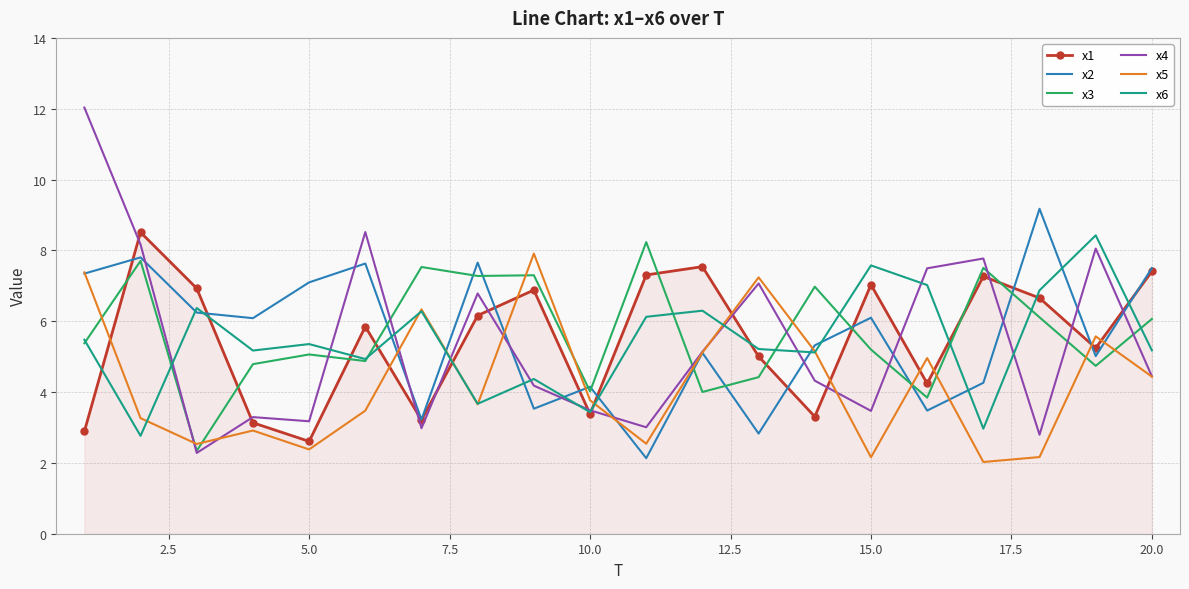

How many values in the x2 series are below 6?

10